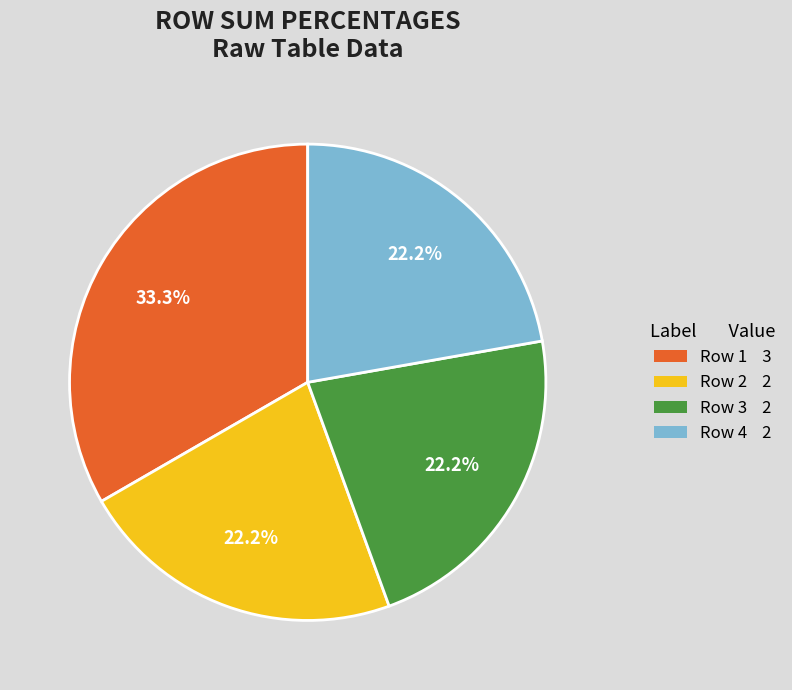

Which has a higher value, Row 1 3 or Row 4 2?

Row 1 3